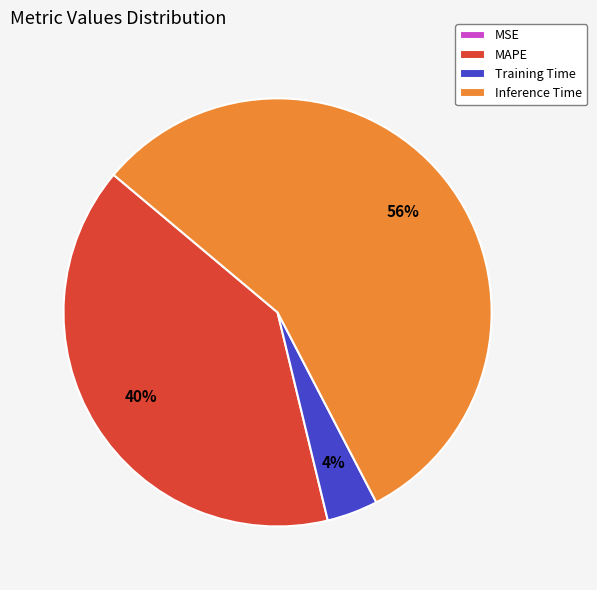

The Training Time slice represents 11% of the pie. True or false?

False